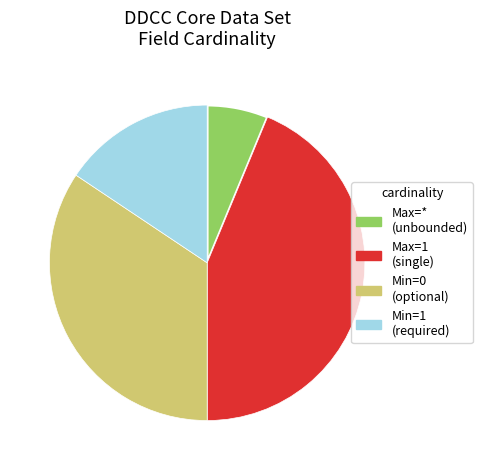

Does any single category account for the majority?

No